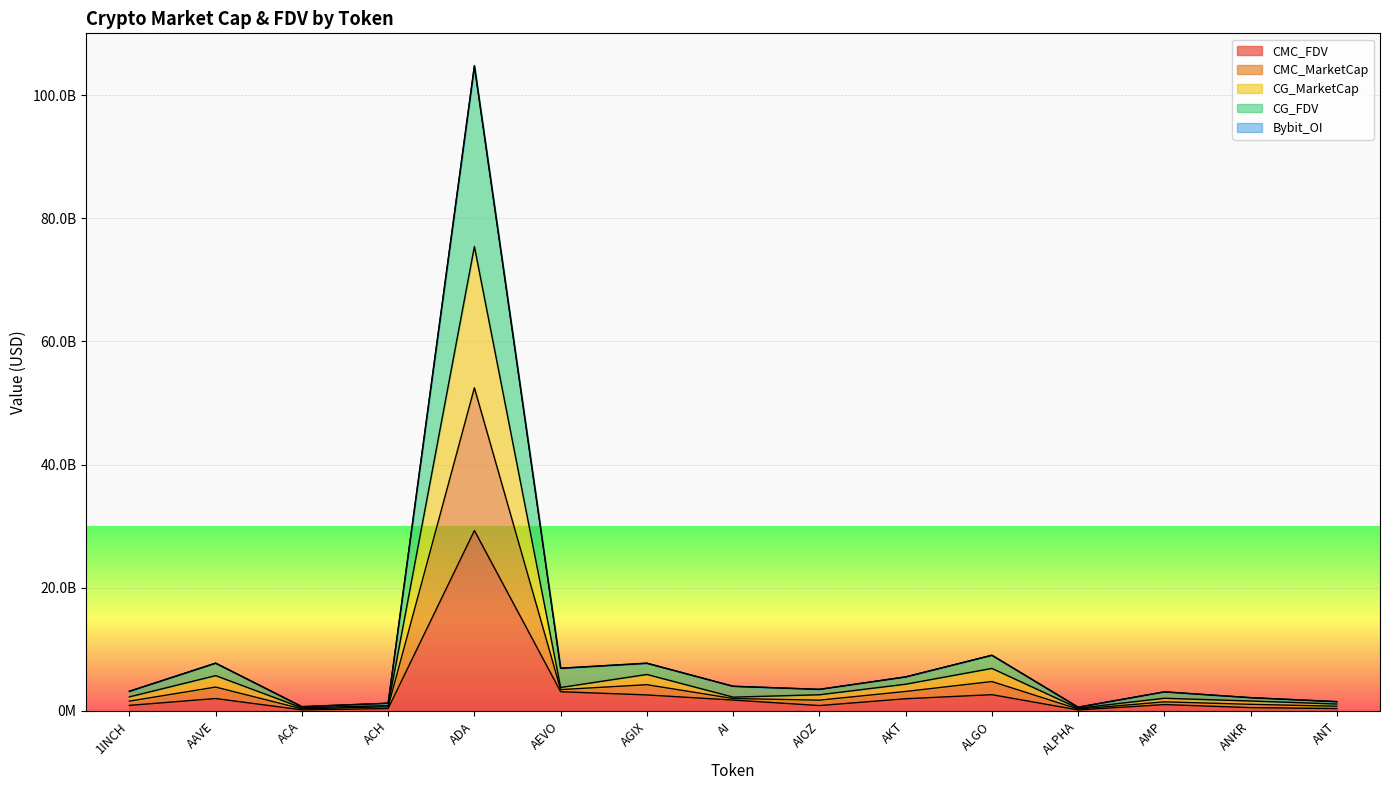

How many categories are shown in the chart?

15